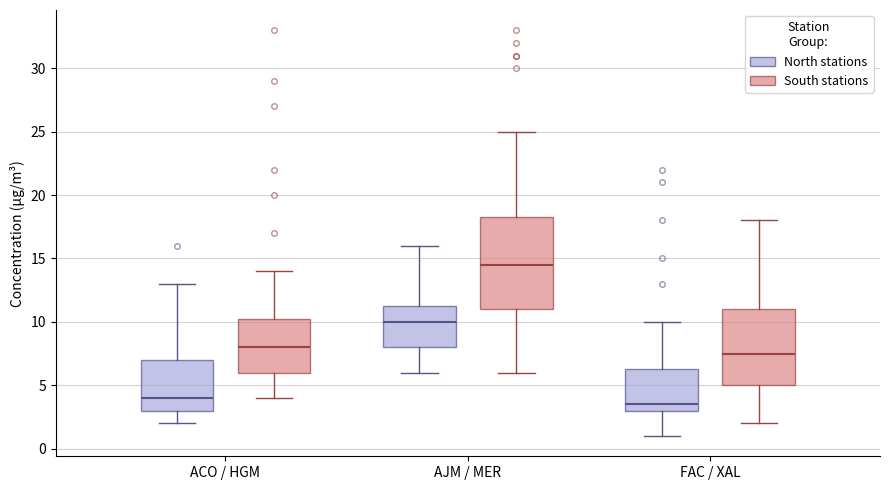

Where does the lower whisker of the box for AJM / MER (North stations) end on the y-axis? The values are not printed on the chart, so give them approximately, as read against the axis.

6.0